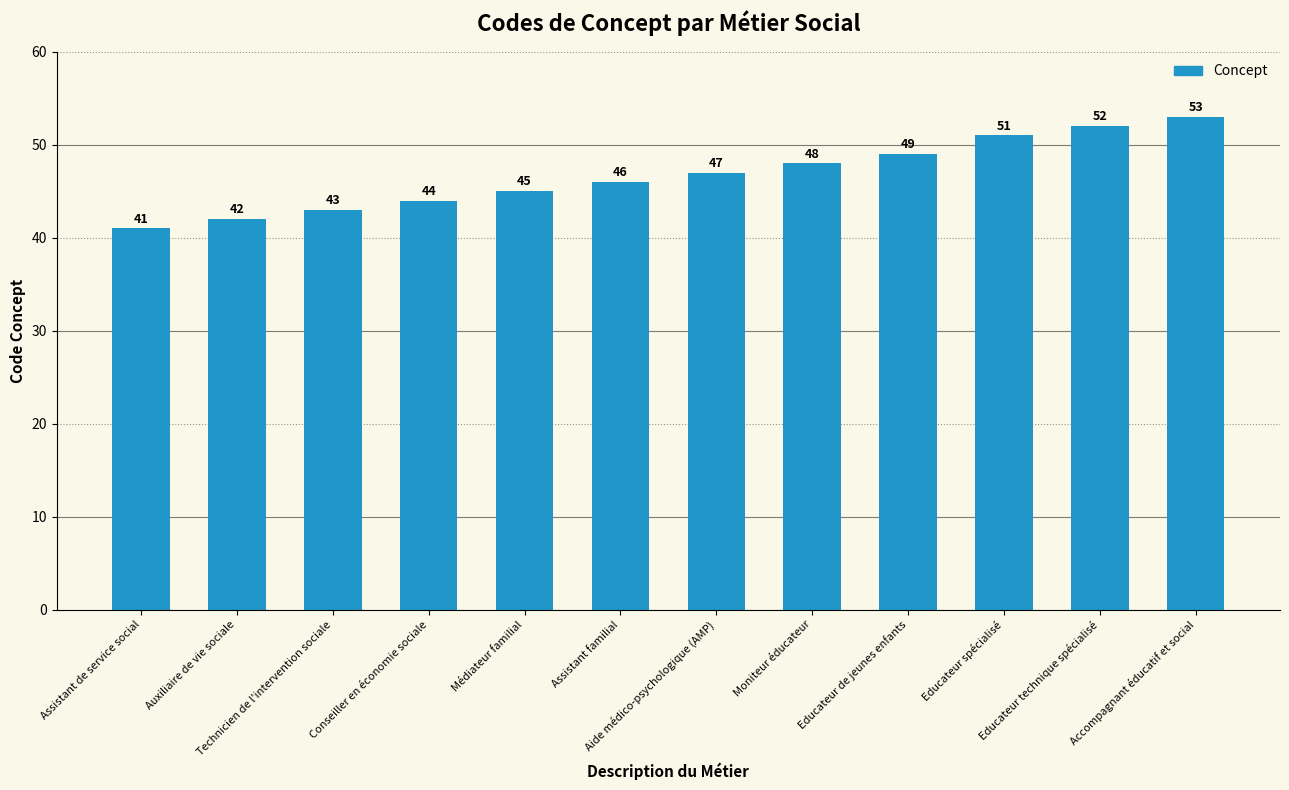

What is the average value?

47